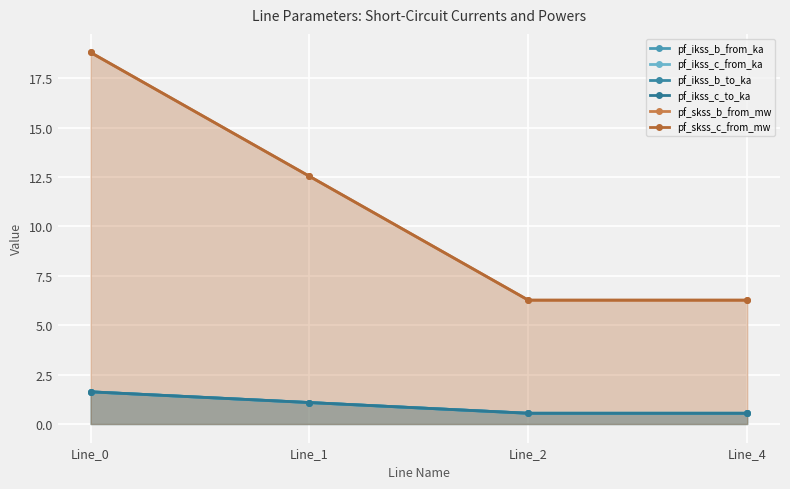

Reading left to right, extract all data points from this chart.

pf_ikss_b_from_ka: 1.6	1.1	0.5	0.5
pf_ikss_c_from_ka: 1.6	1.1	0.5	0.5
pf_ikss_b_to_ka: 1.6	1.1	0.5	0.5
pf_ikss_c_to_ka: 1.6	1.1	0.5	0.5
pf_skss_b_from_mw: 18.8	12.5	6.3	6.3
pf_skss_c_from_mw: 18.8	12.5	6.3	6.3